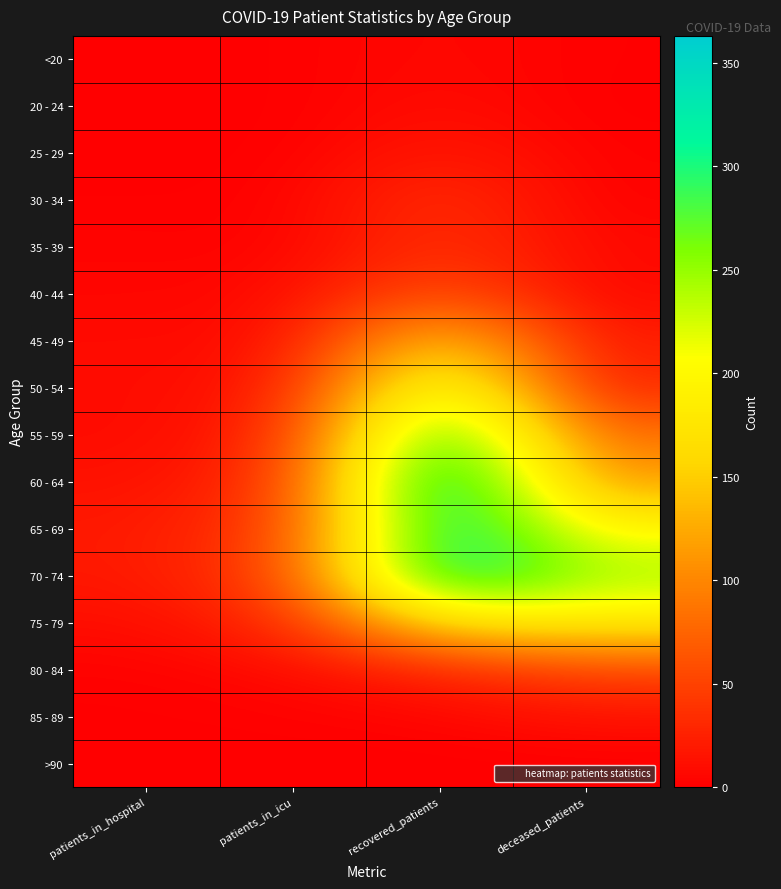

Between recovered_patients and deceased_patients, which is larger?

recovered_patients